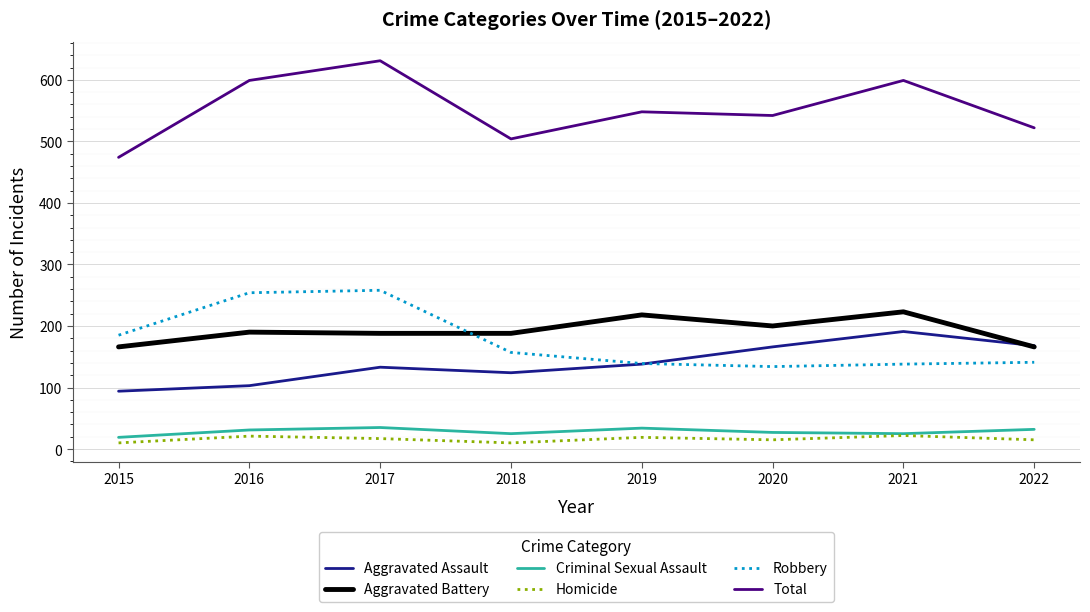

Where does the Homicide series first go above 17?

2016